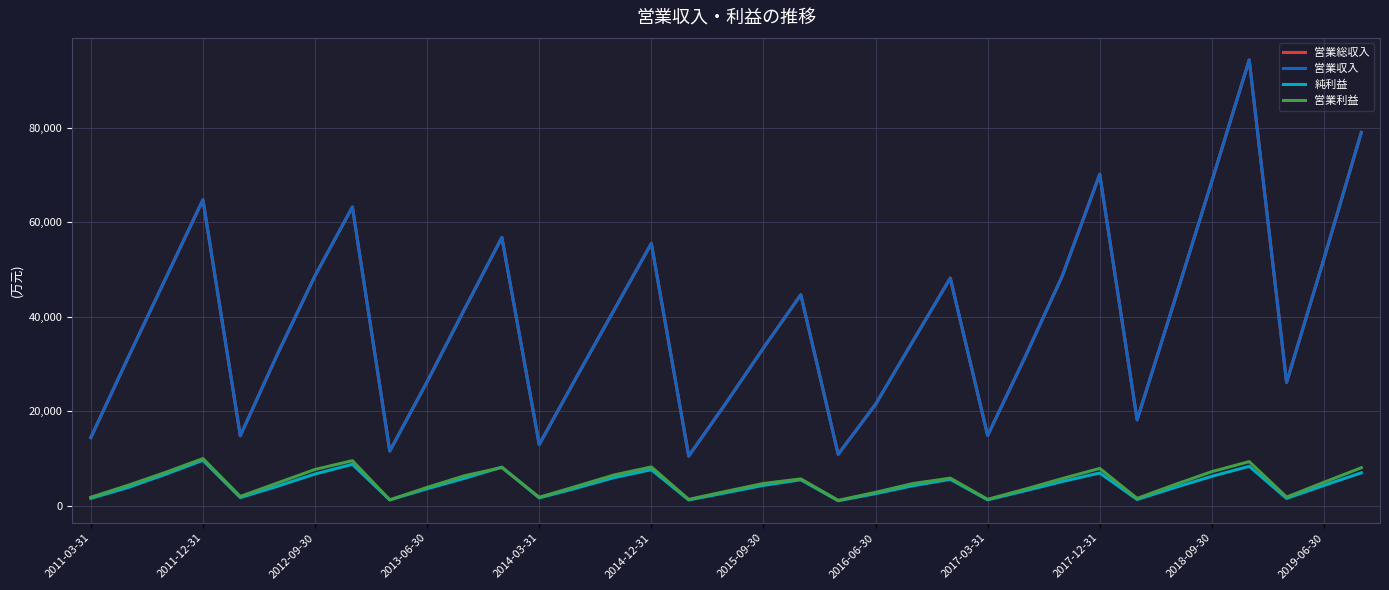

Rank the categories by 営業収入 value from lowest to highest.

16, 20, 2017-03-31, 12, 2011-03-31, 2014-03-31, 24, 28, 21, 17, 32, 2017-12-31, 13, 2011-12-31, 25, 2014-12-31, 18, 22, 14, 2018-09-30, 29, 19, 2012-09-30, 23, 2015-09-30, 26, 33, 15, 2019-06-30, 2016-06-30, 2013-06-30, 30, 27, 34, 31